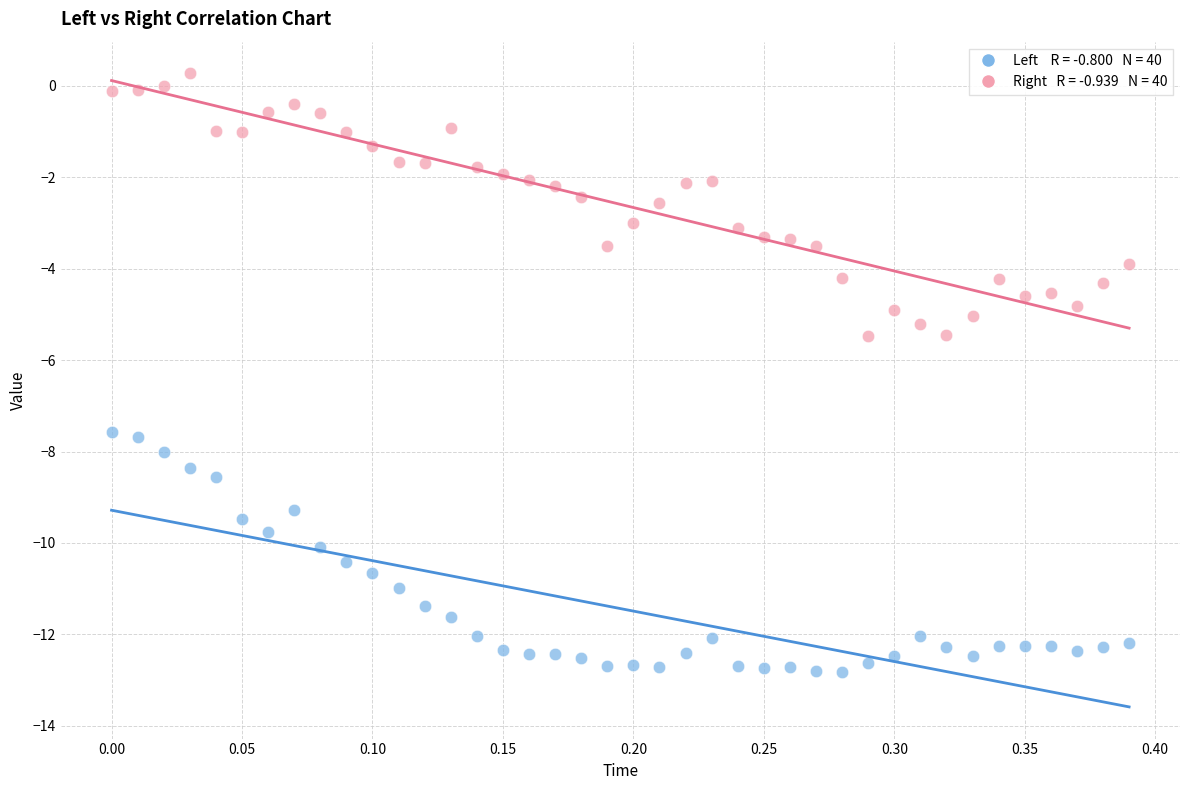

Across all data points, what is the range of X values (max minus min)?

0.4